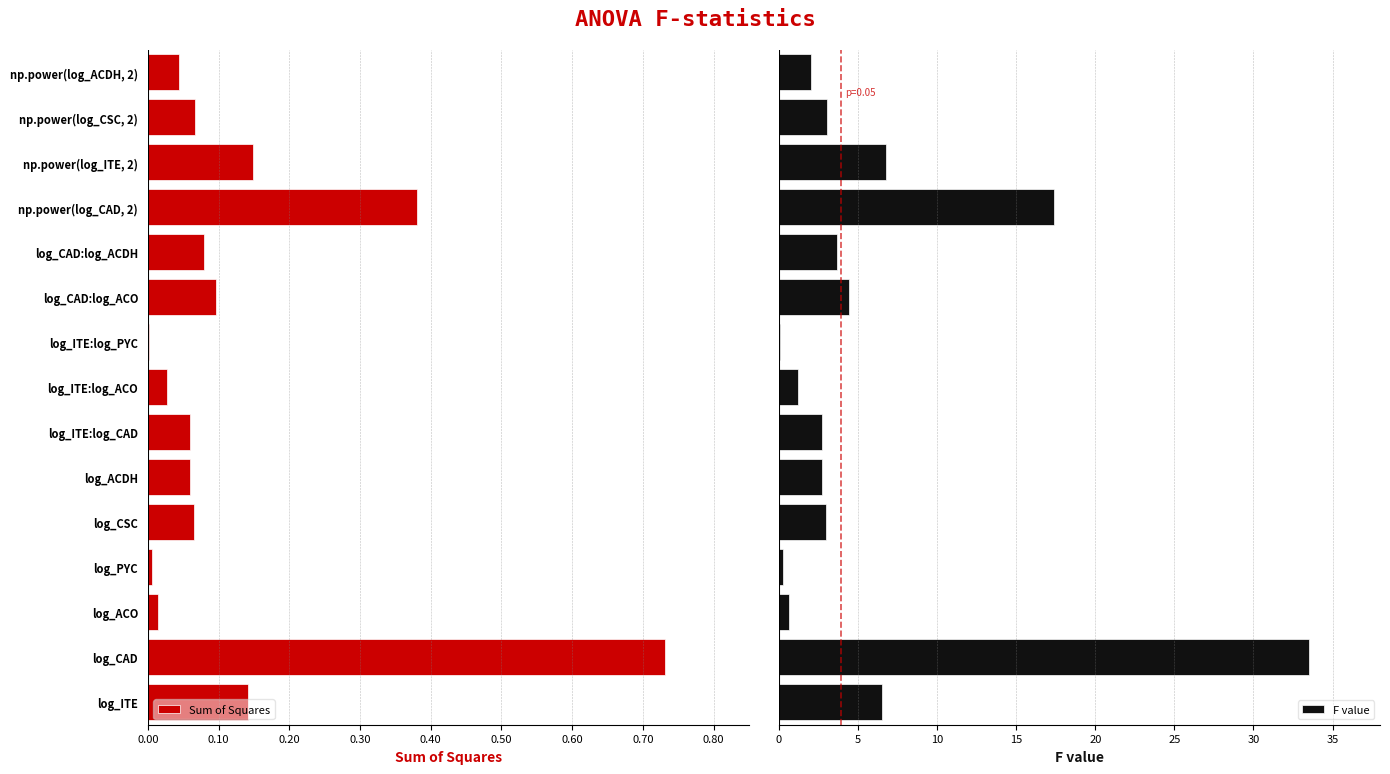

What is the sum of all F value values?

88.0